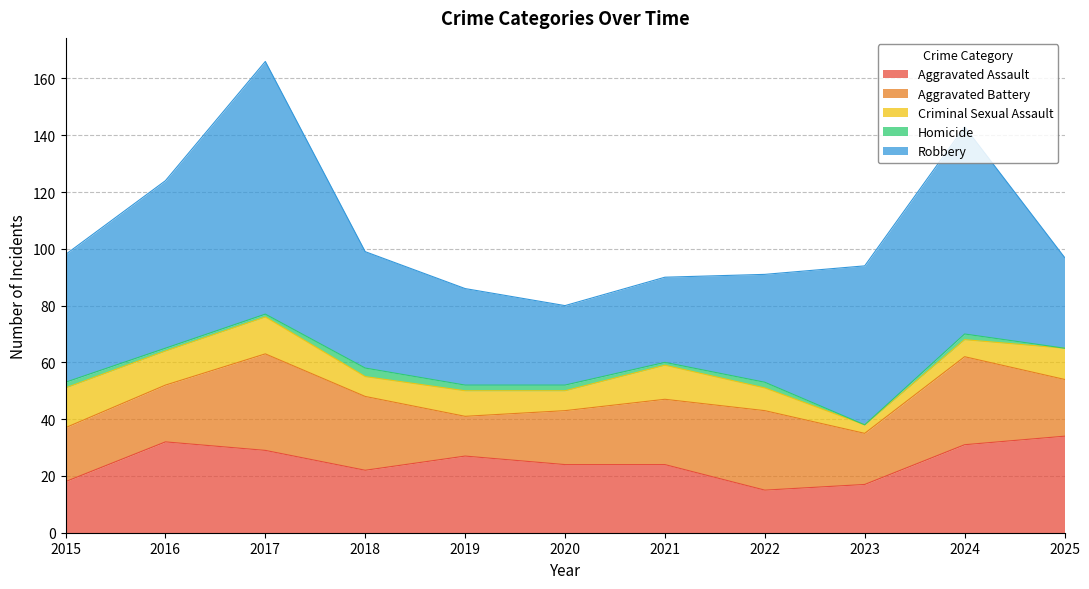

Rank the series by their maximum value, from highest to lowest.

Robbery, Aggravated Assault, Aggravated Battery, Criminal Sexual Assault, Homicide